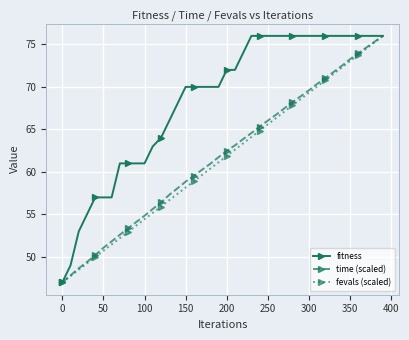

What is the smallest value displayed?

47.0